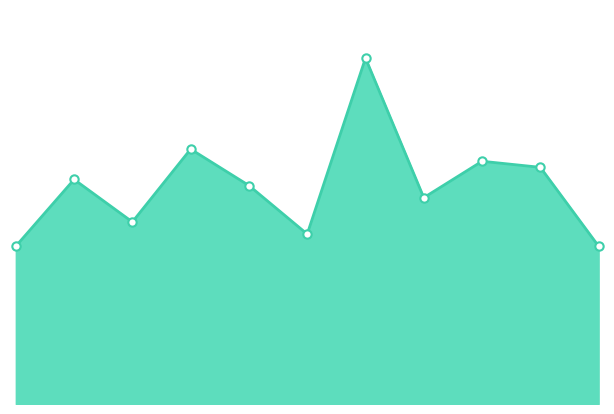

Reading left to right, extract all data points from this chart.

2015=26	2016=37	2017=30	2018=42	2019=36	2020=28	2021=57	2022=34	2023=40	2024=39	2025=26